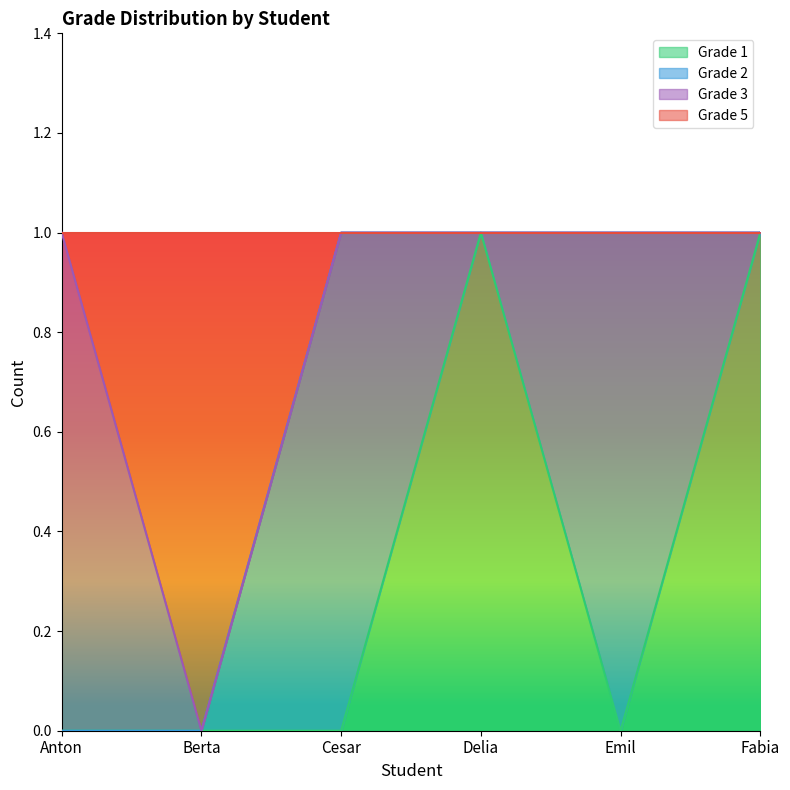

List the labels in order of Grade 1 value, largest first.

Delia, Fabia, Anton, Berta, Cesar, Emil